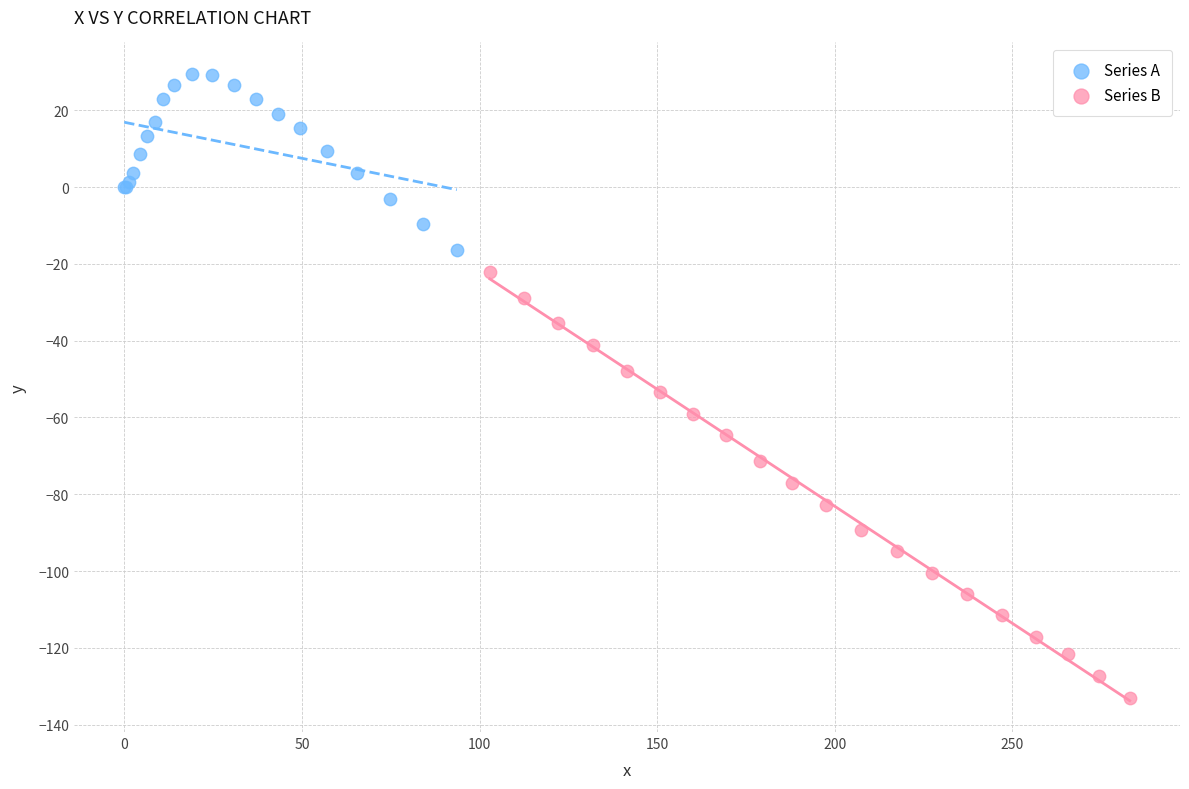

Which series has the largest Y range (max minus min)?

Series B